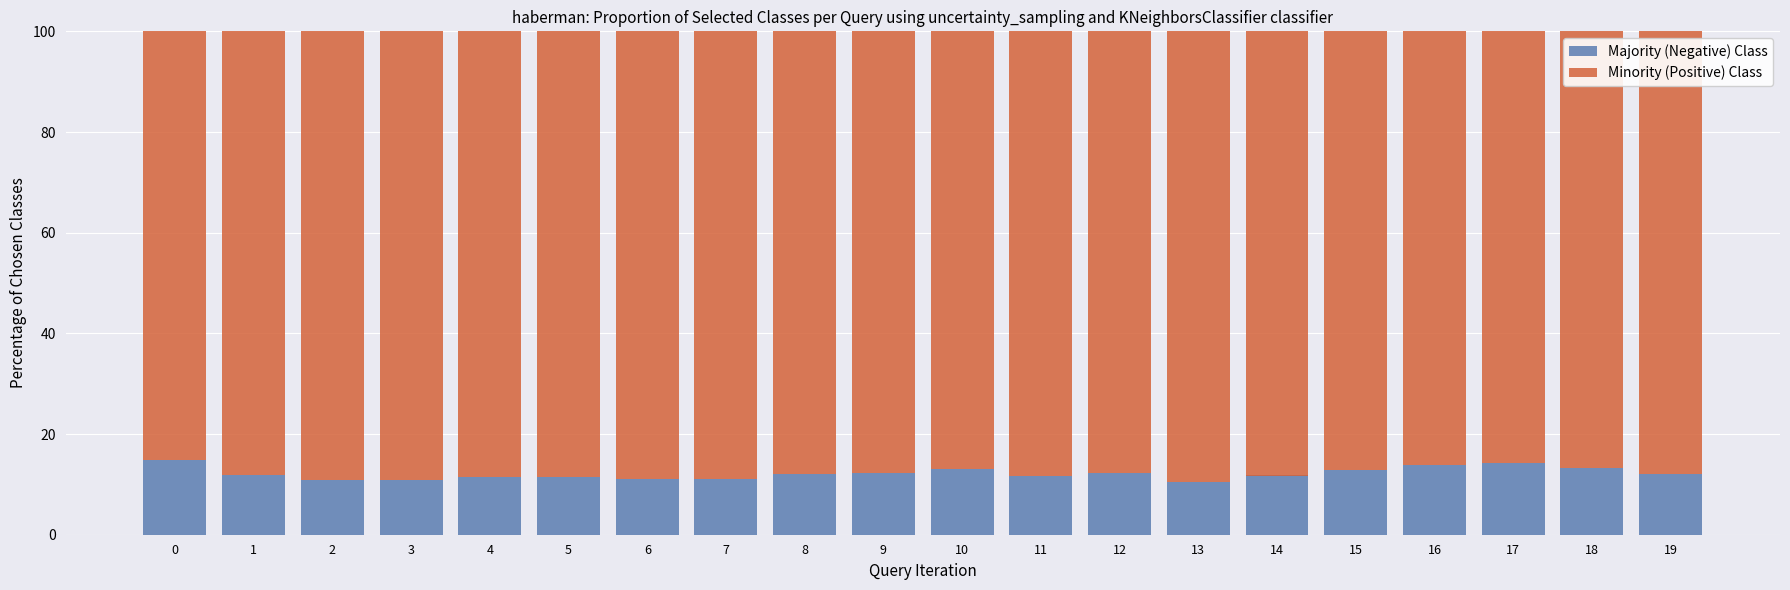

Is it true that Majority (Negative) Class equals 7.3 at 0?

False